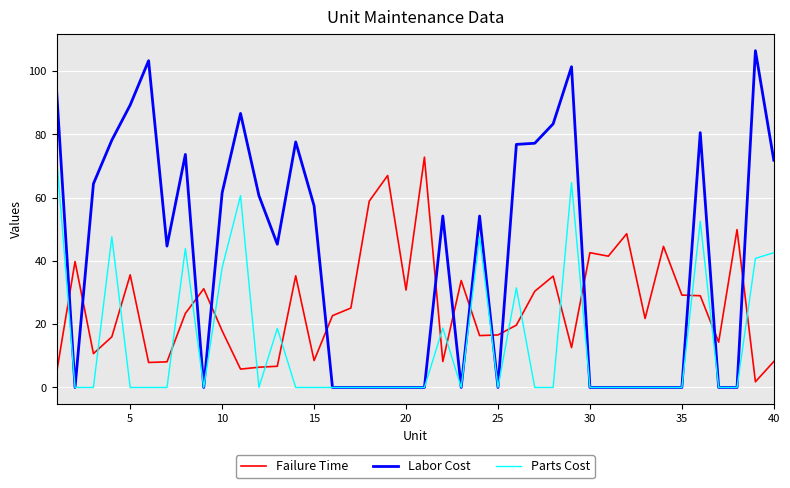

True or false: Failure Time and Parts Cost intersect in this chart.

True